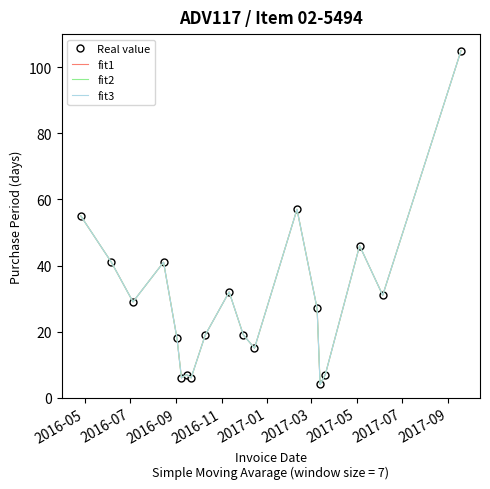

True or false: fit2 and fit3 intersect in this chart.

False